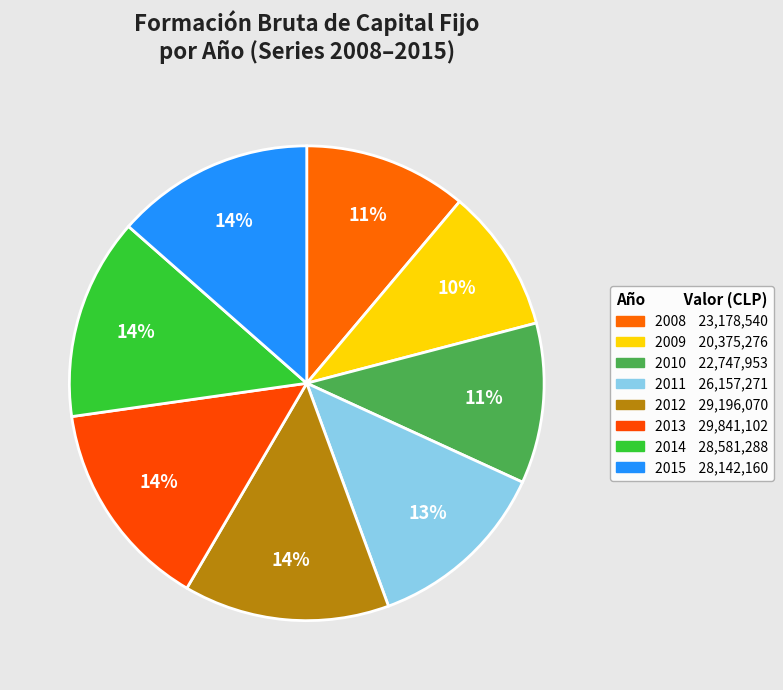

What percentage is the 2014 slice, to the nearest percent?

14%